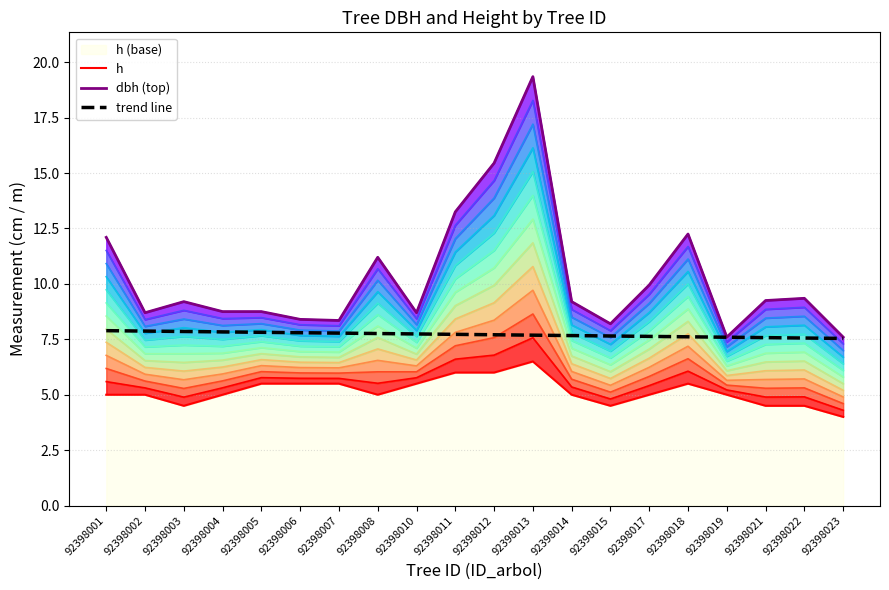

How many lines are shown in the chart?

2